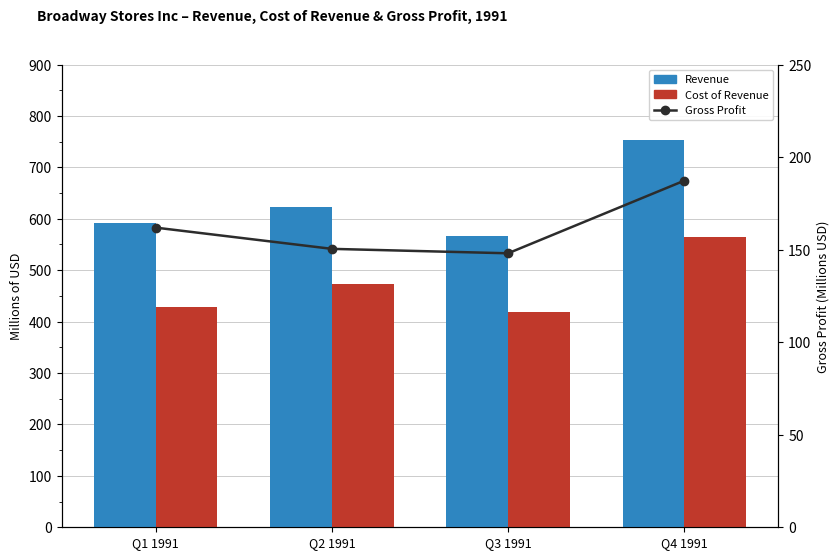

At Q1 1991, list the series in order from largest to smallest.

Revenue, Cost of Revenue, Gross Profit